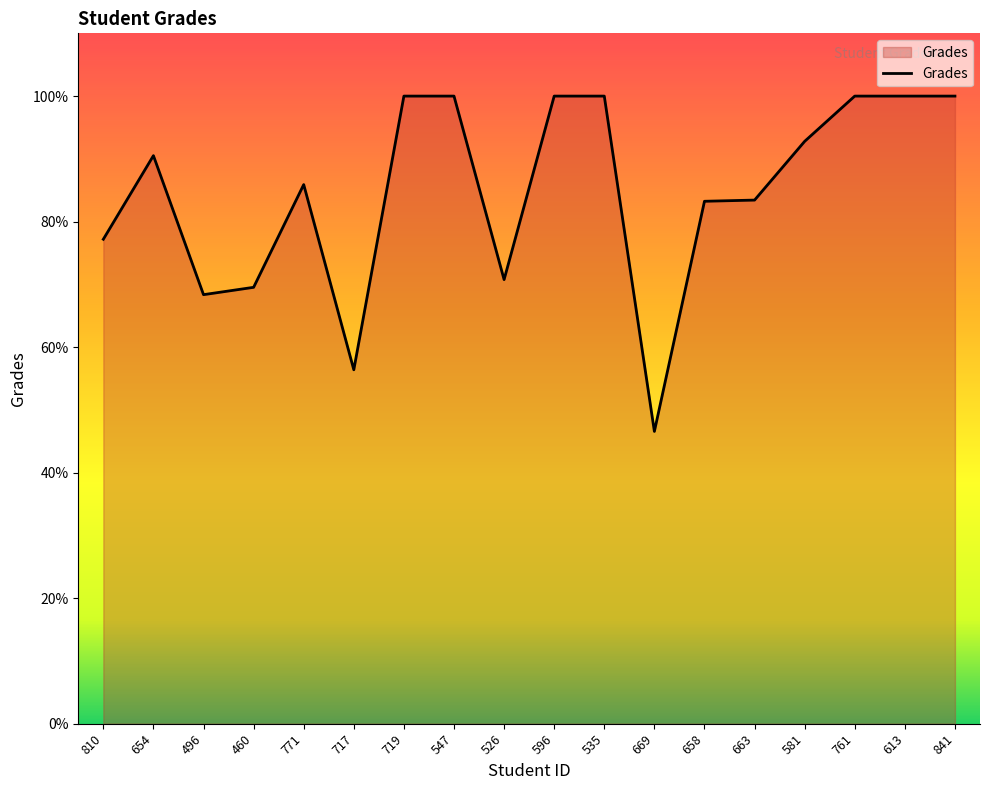

What value does the data have at 841?

100.0